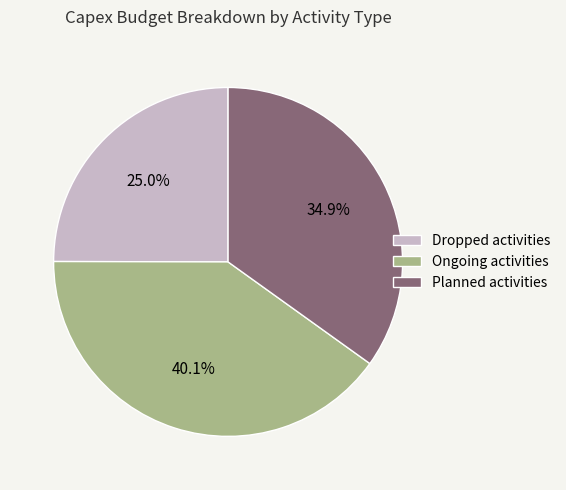

To the nearest percent, what portion does Planned activities represent?

35%